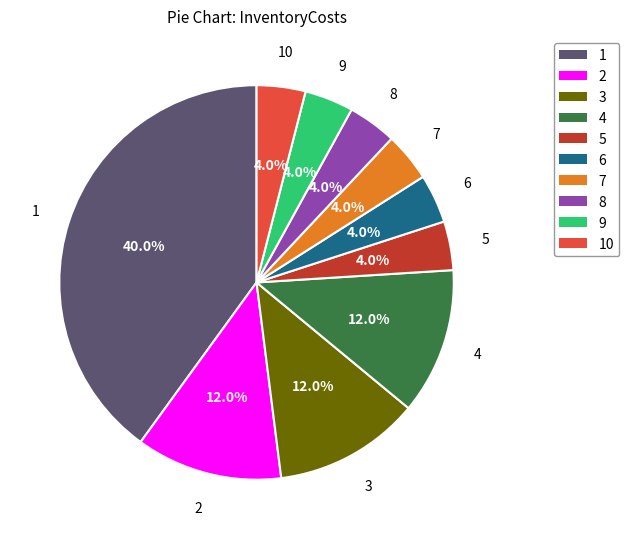

Does any single category account for the majority?

No